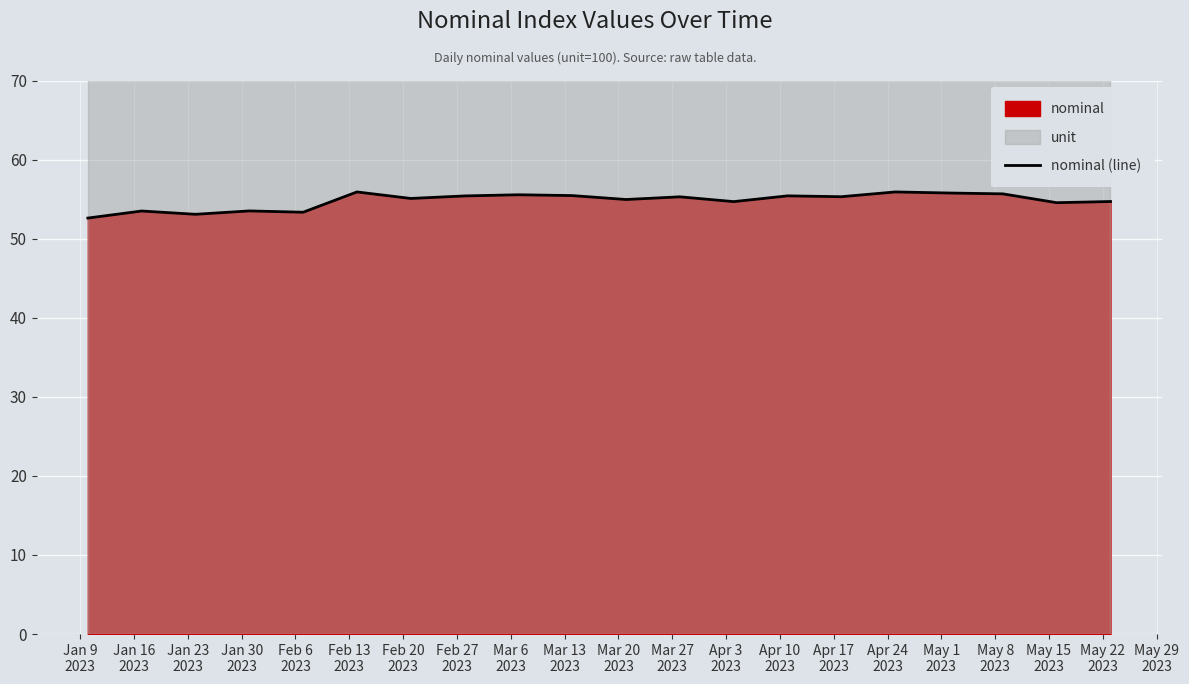

Reading left to right, list all the values displayed in this chart.

52.6	53.5	53.1	53.5	53.3	55.9	55.1	55.4	55.6	55.4	55.0	55.3	54.7	55.4	55.3	55.9	55.8	55.7	54.5	54.7